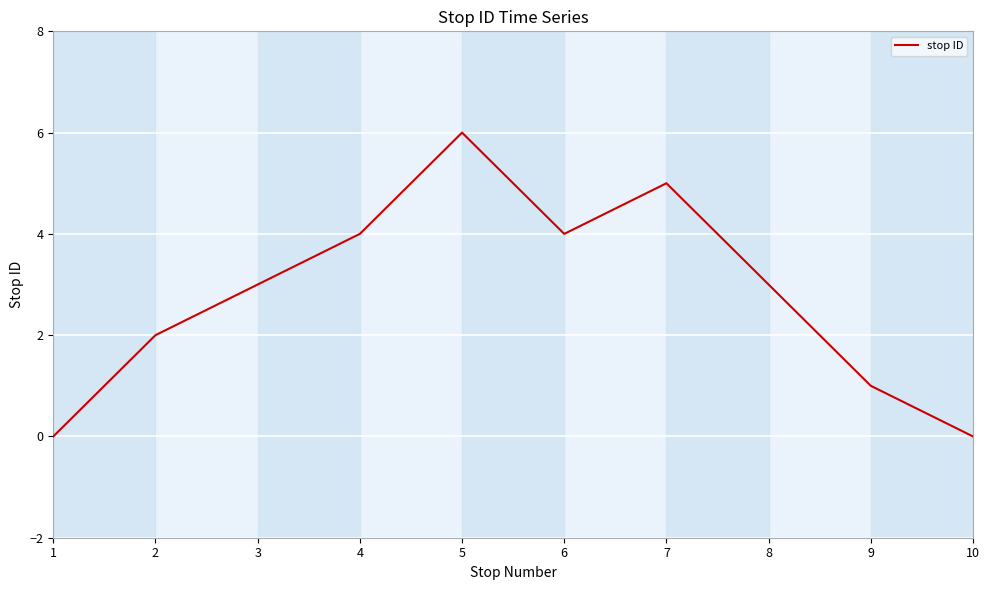

What is the difference between the maximum and minimum values?

6